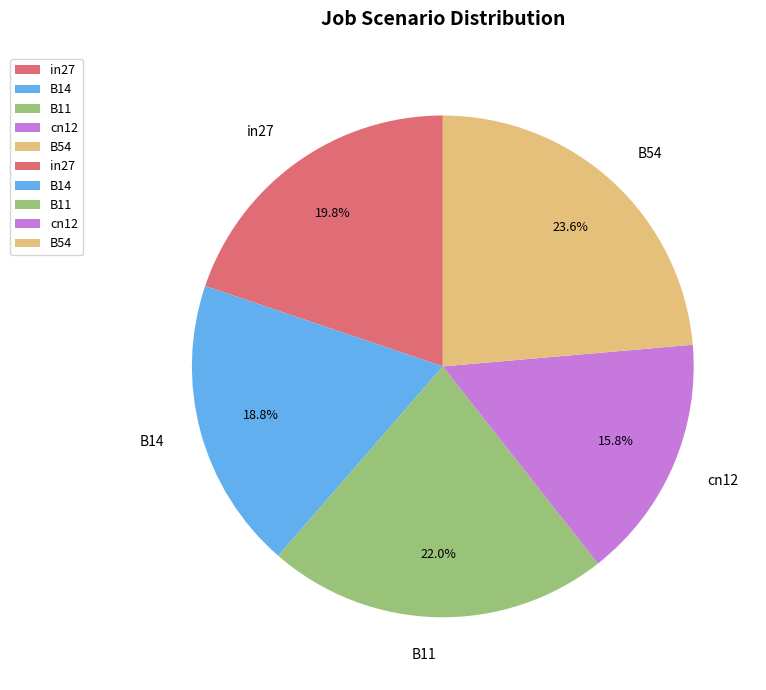

Does cn12 account for over 50% of the chart?

No